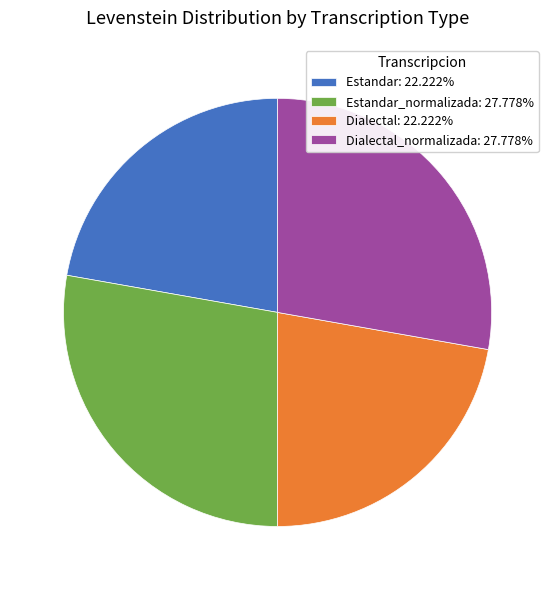

What is the ratio of the value at Dialectal_normalizada: 27.778% to the value at Estandar_normalizada: 27.778%?

1.0